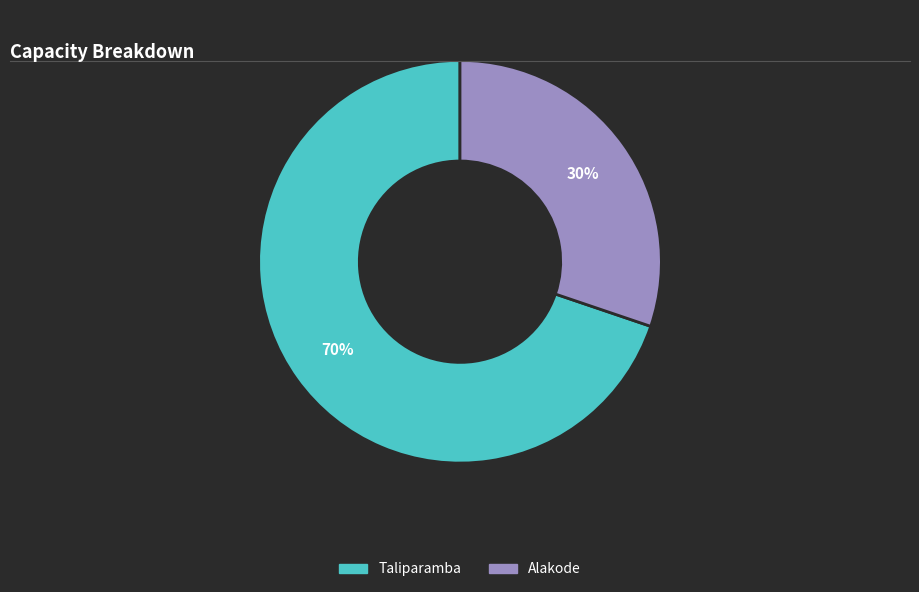

Combined, do Alakode and Taliparamba account for over 50%?

Yes